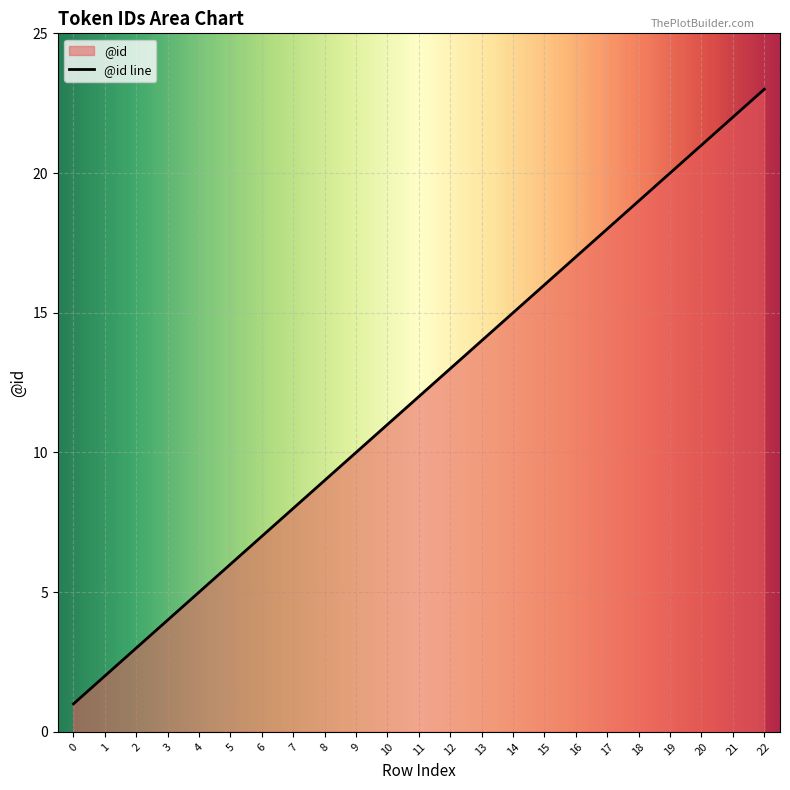

Reading left to right, what are all the values shown in this chart?

0=1	1=2	2=3	3=4	4=5	5=6	6=7	7=8	8=9	9=10	10=11	11=12	12=13	13=14	14=15	15=16	16=17	17=18	18=19	19=20	20=21	21=22	22=23